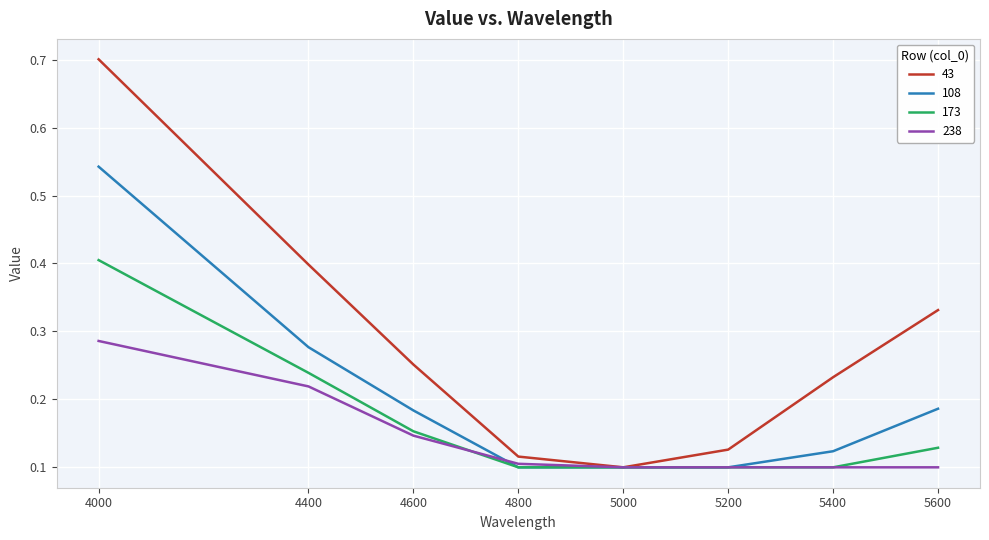

Which series changed the most between 4000 and 5200?

43